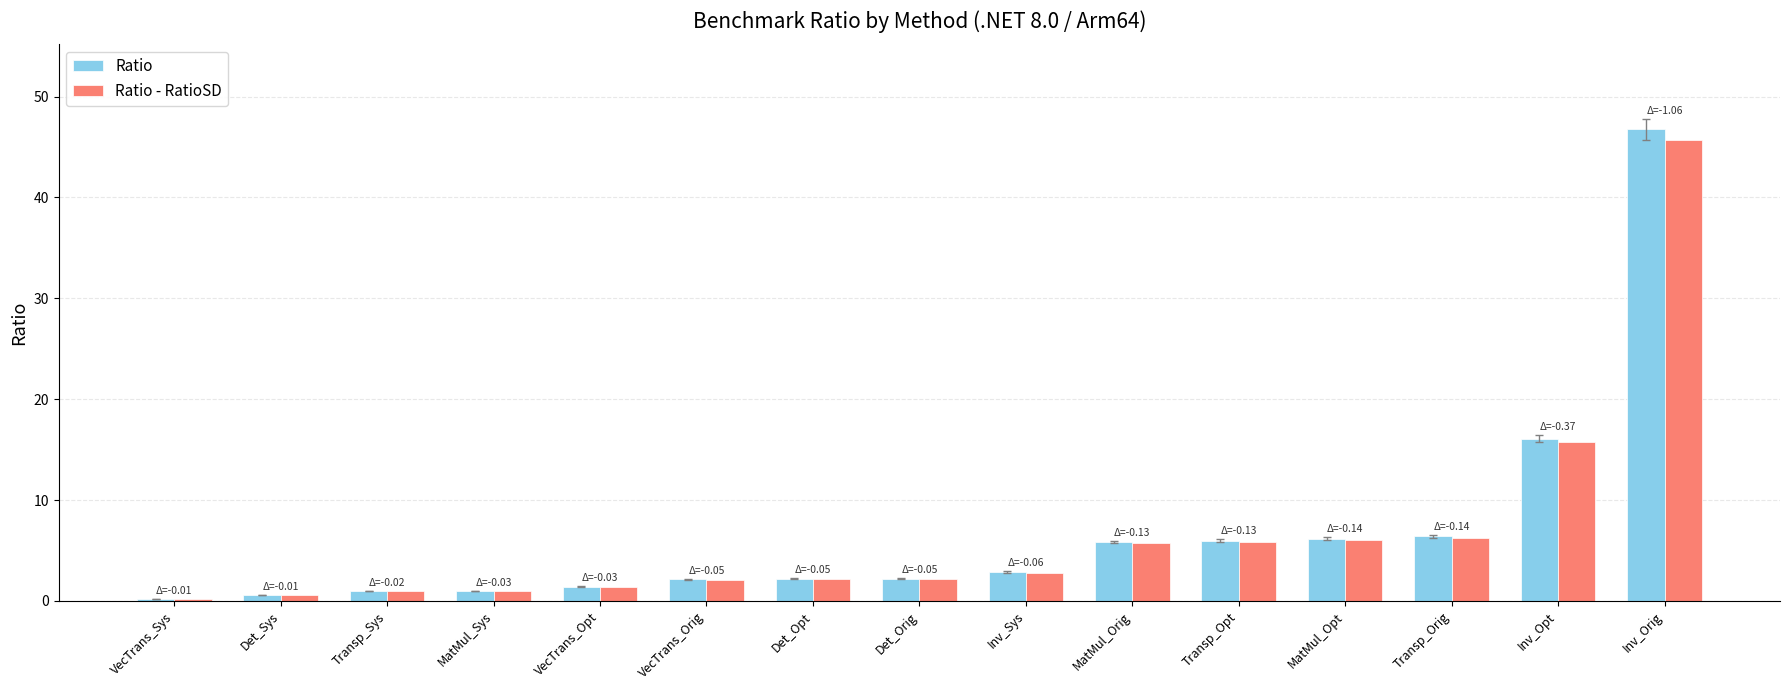

Which series has the largest range (max minus min)?

Ratio